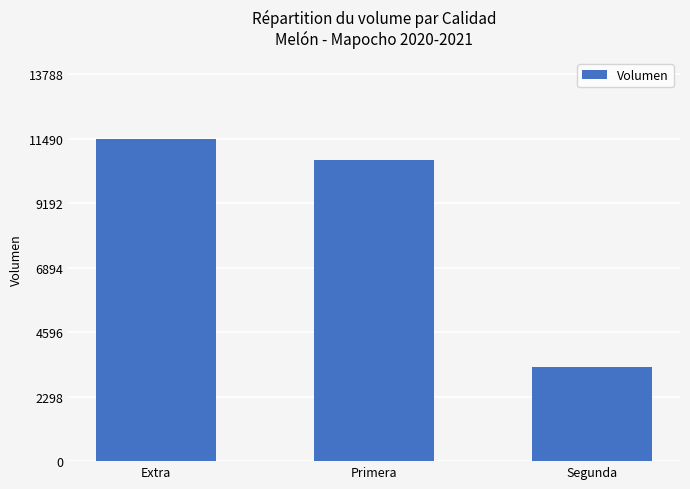

What is the change in value from Extra to Segunda?

-8130